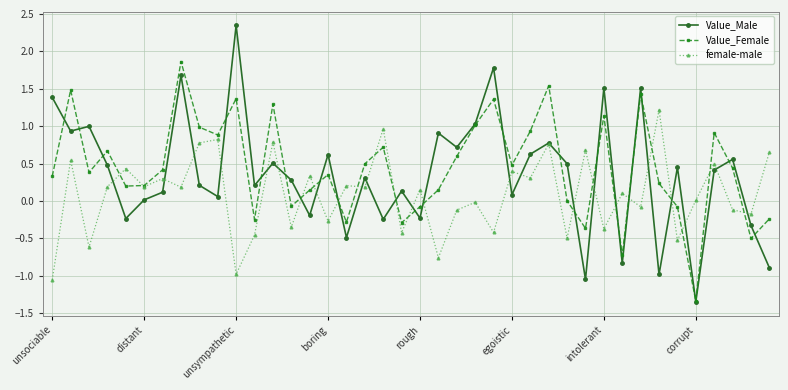

Which series has the largest total across all categories?

Value_Female